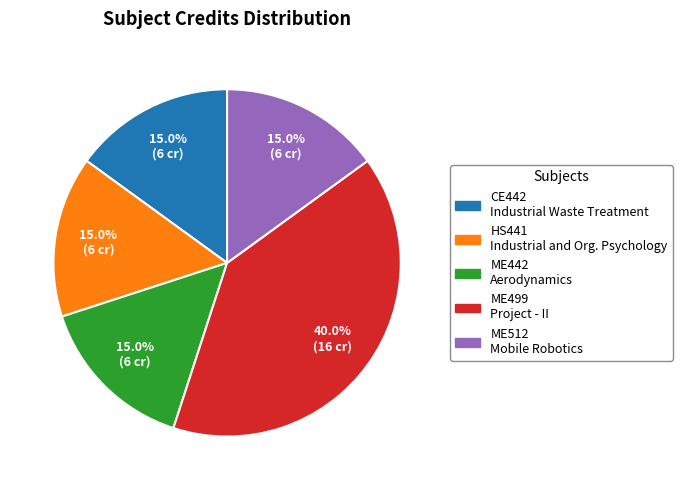

Which has a higher value, ME499 Project - II or CE442 Industrial Waste Treatment?

ME499 Project - II